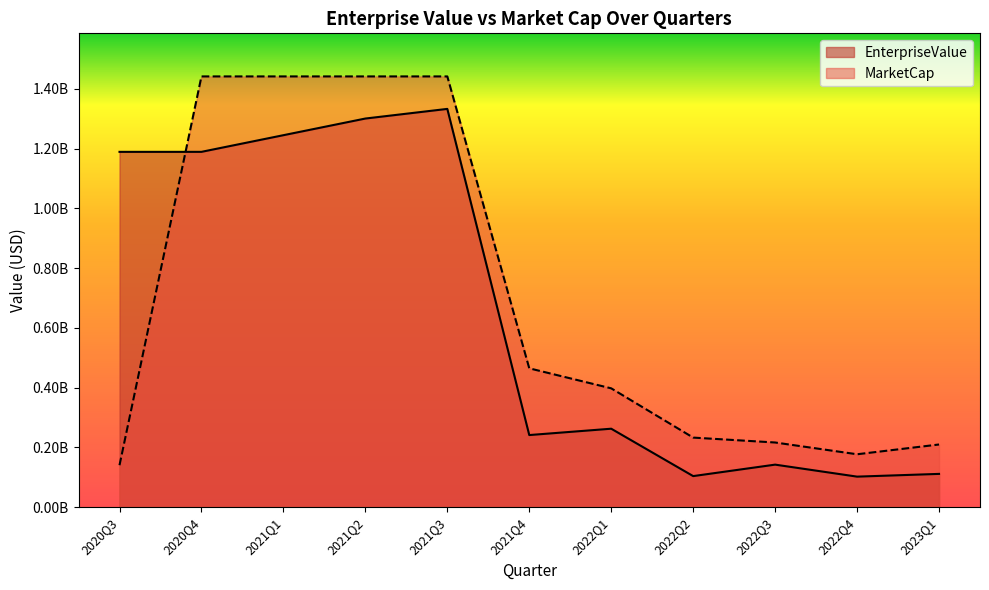

List the series in order of their overall mean, highest first.

MarketCap, EnterpriseValue